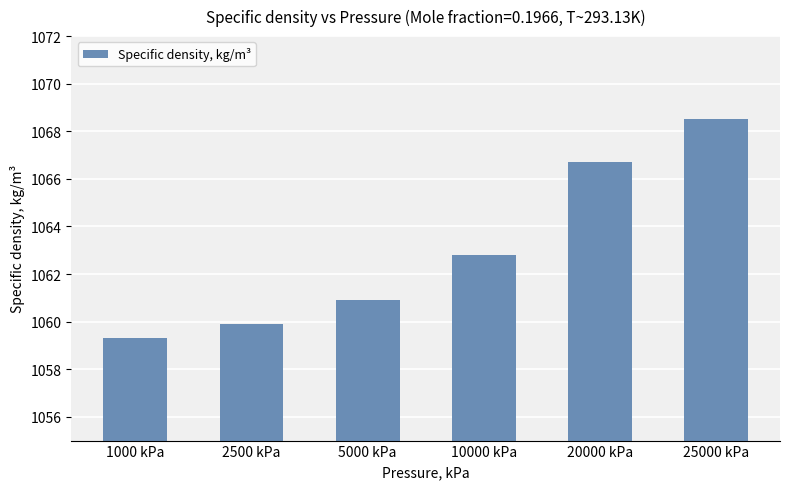

What is the change in value from 5000 kPa to 20000 kPa?

+5.8